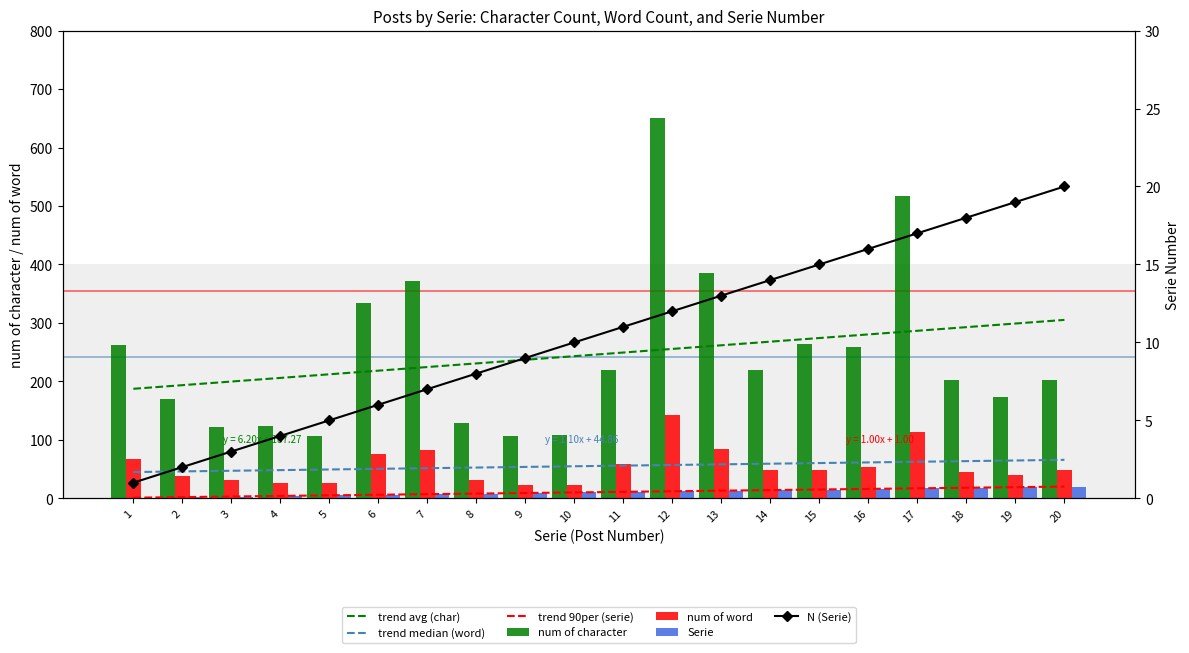

True or false: num of character has a value of 542.7 at 6.

False